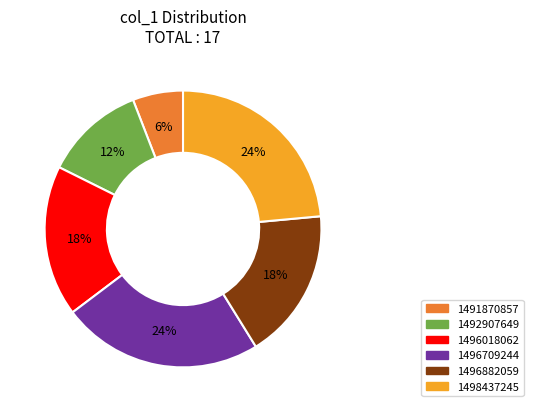

To the nearest percent, what is the difference between the largest and smallest slice percentages?

18%